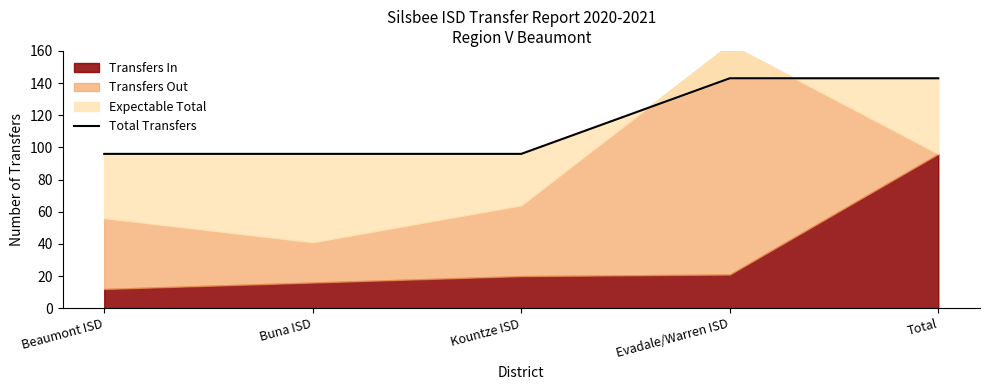

At which category does the chart reach its peak across all series?

Evadale/Warren ISD